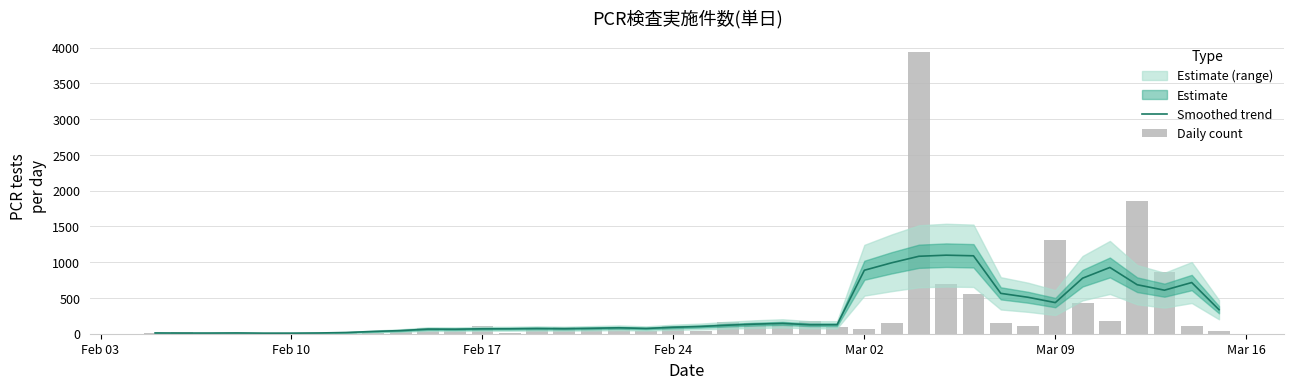

What is the highest value of the Smoothed trend series?

1098.4